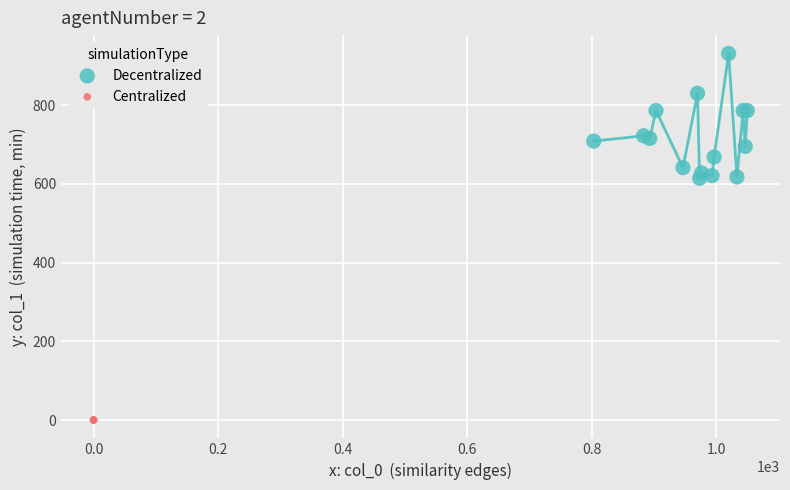

Which series reaches the minimum Y coordinate?

Centralized